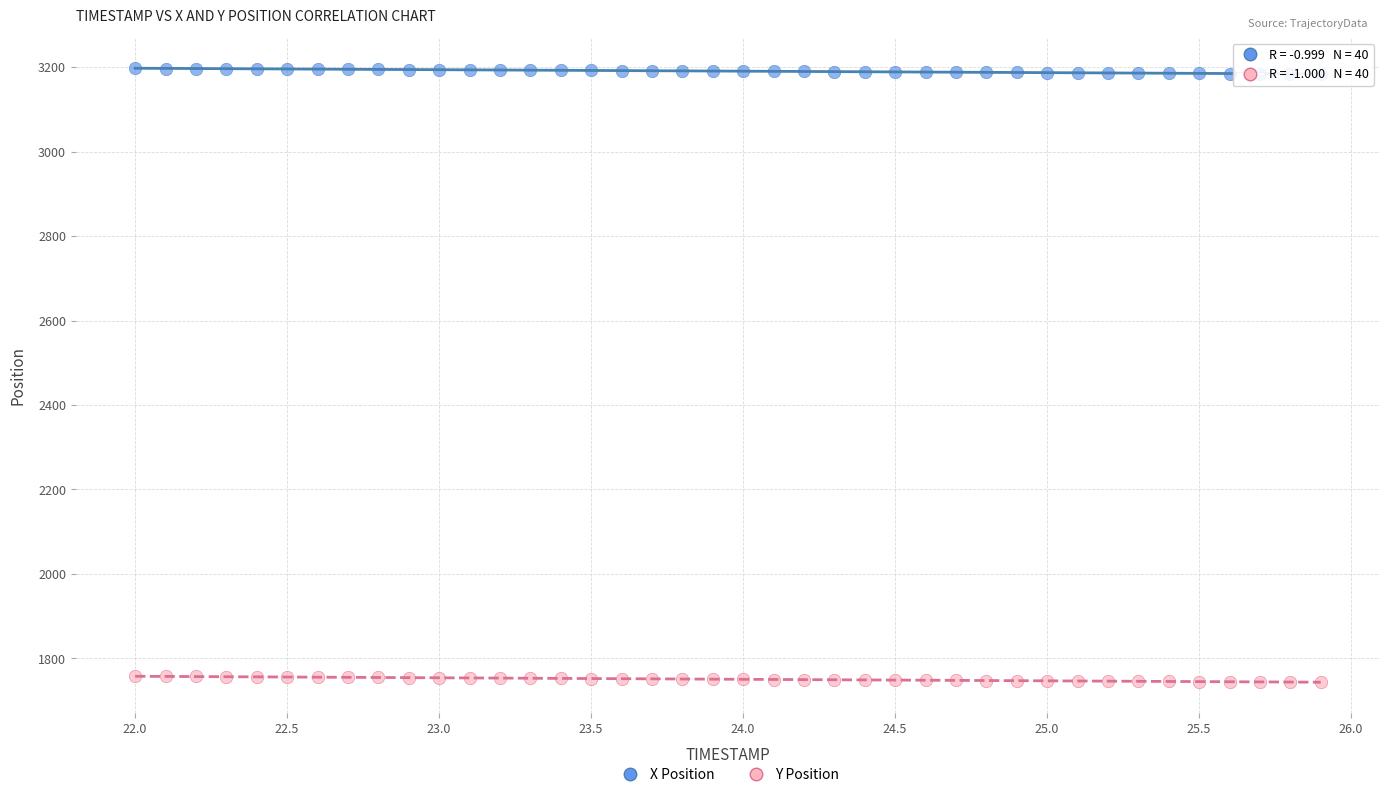

Which series reaches the maximum Y coordinate?

X Position